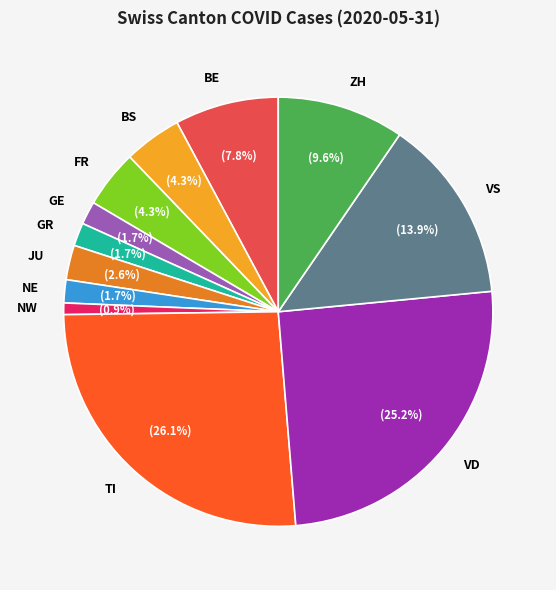

Is there a majority slice in this chart?

No